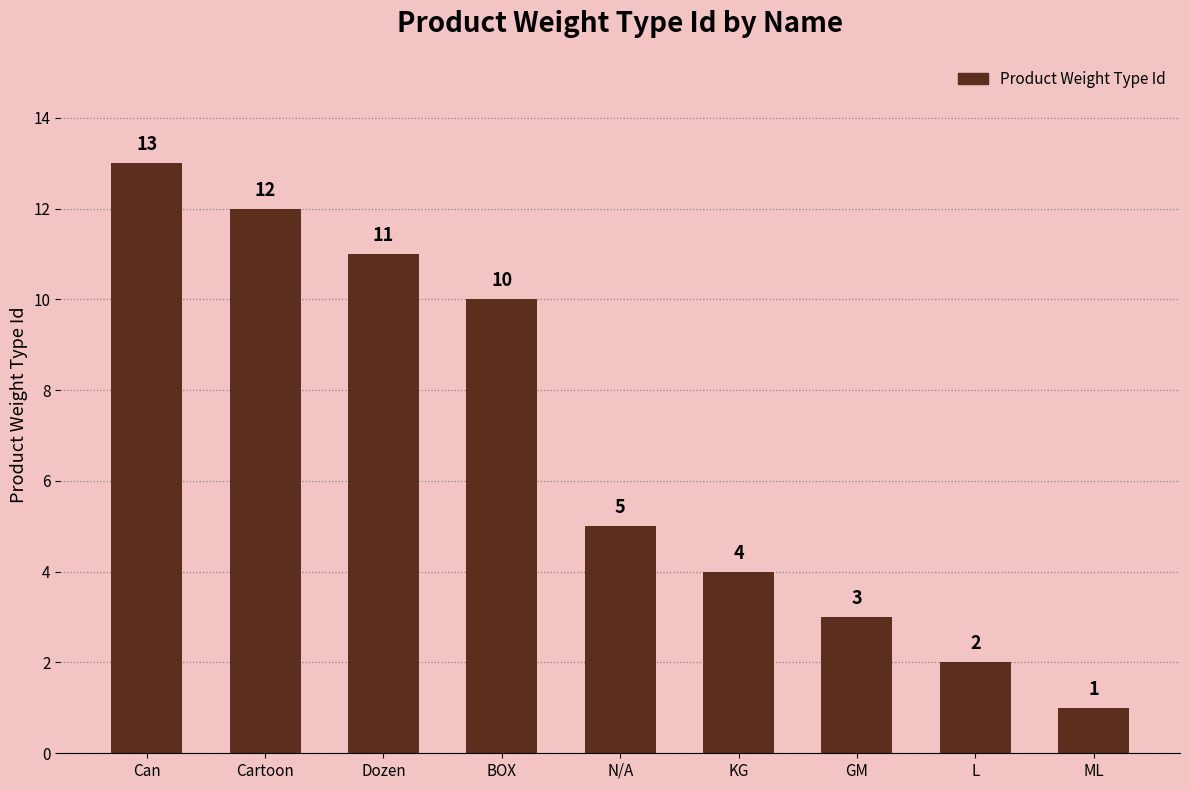

What is the difference between the maximum and minimum values?

12